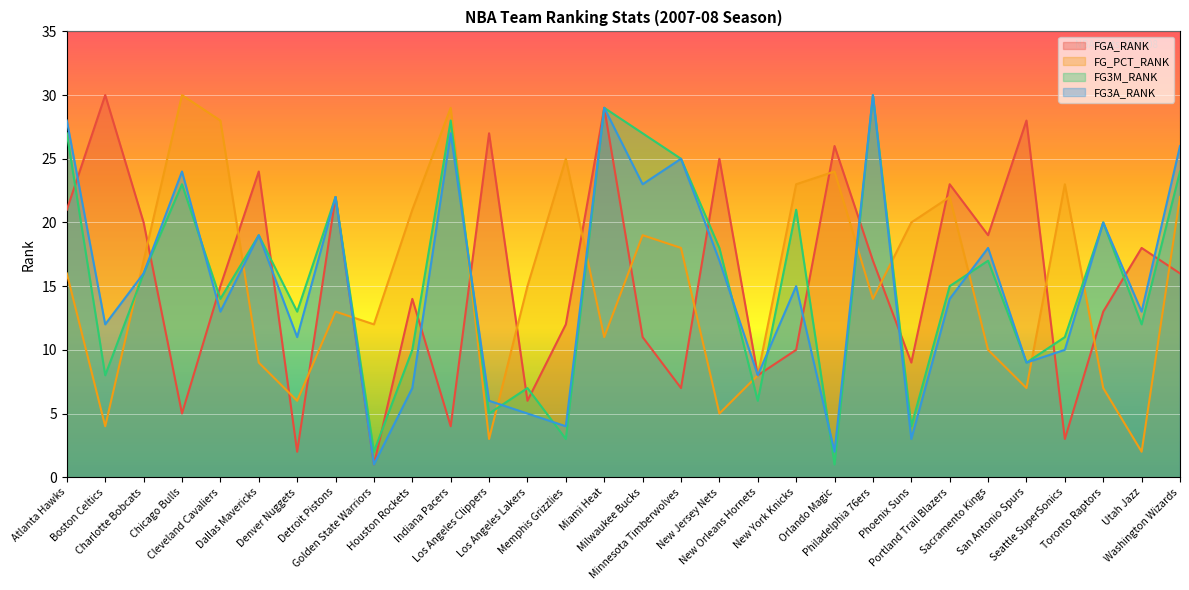

What is the difference between the FG_PCT_RANK values at Boston Celtics and Memphis Grizzlies?

21